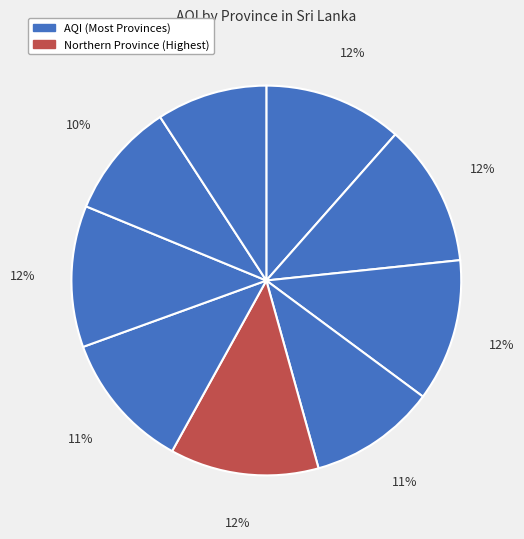

How many segments does this pie chart have?

9